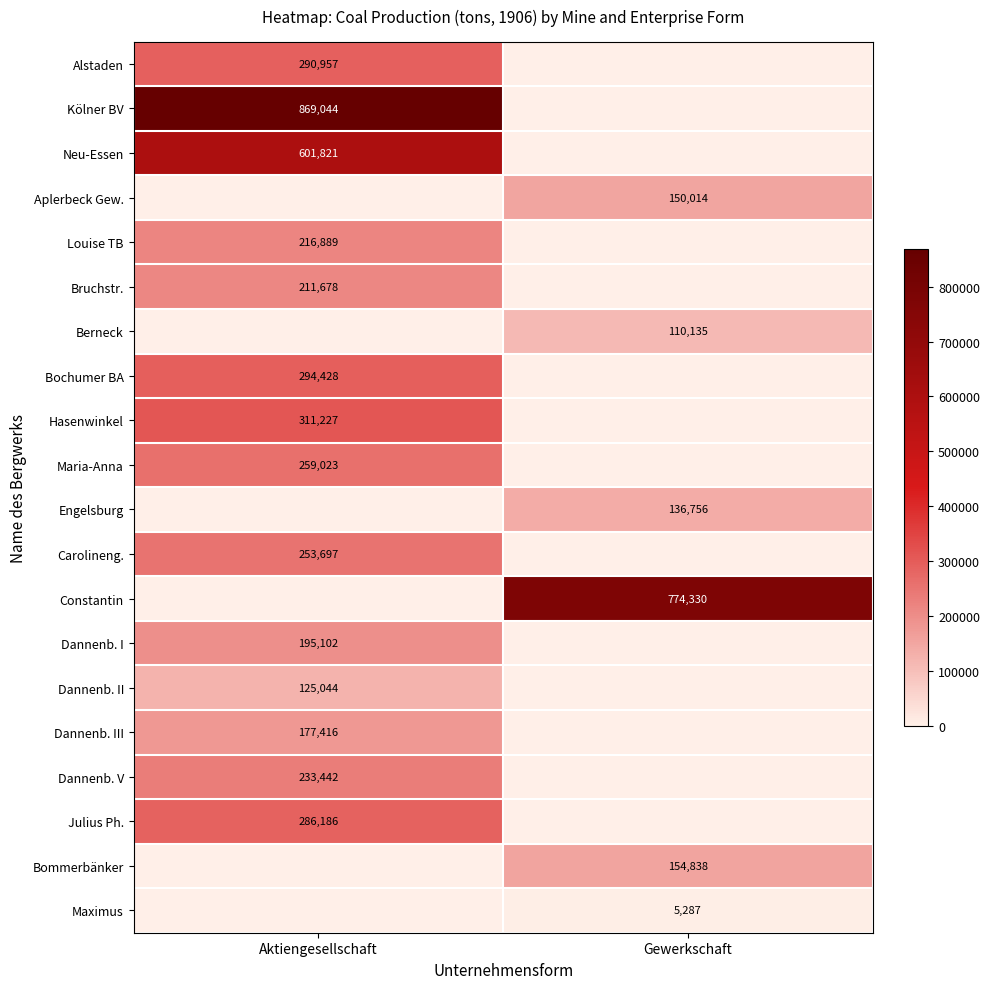

Is it true that Bommerbänker equals 154838 at Gewerkschaft?

True